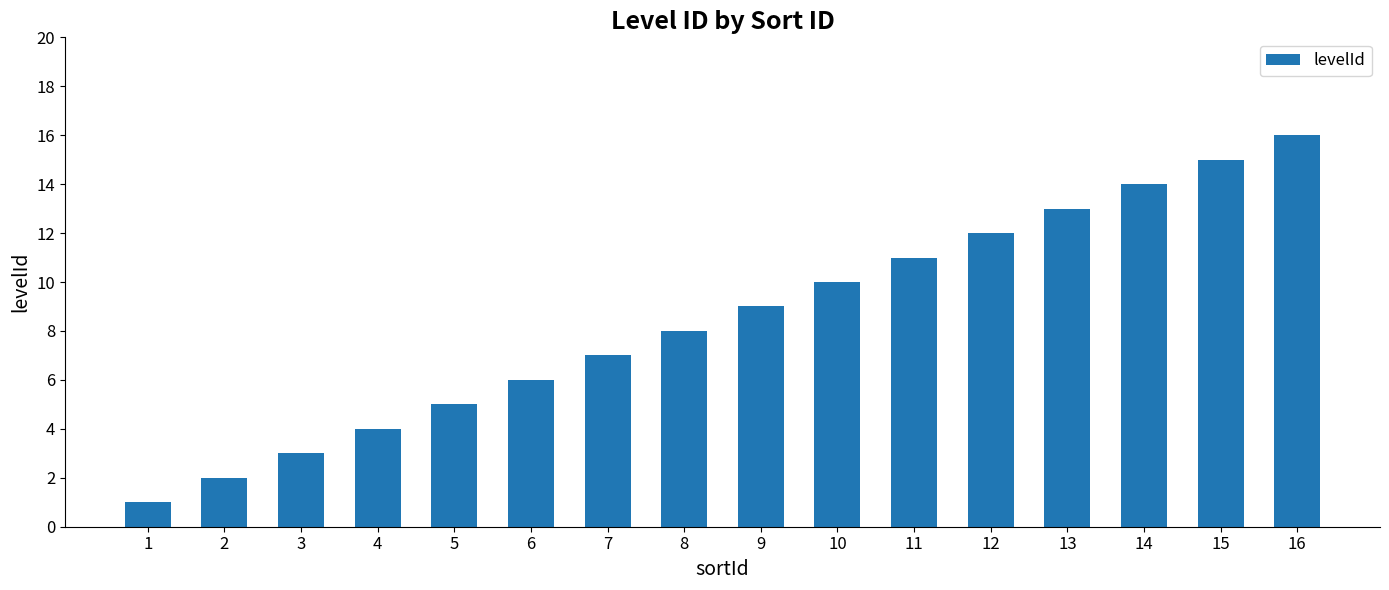

What is the change in value from 10 to 12?

+2